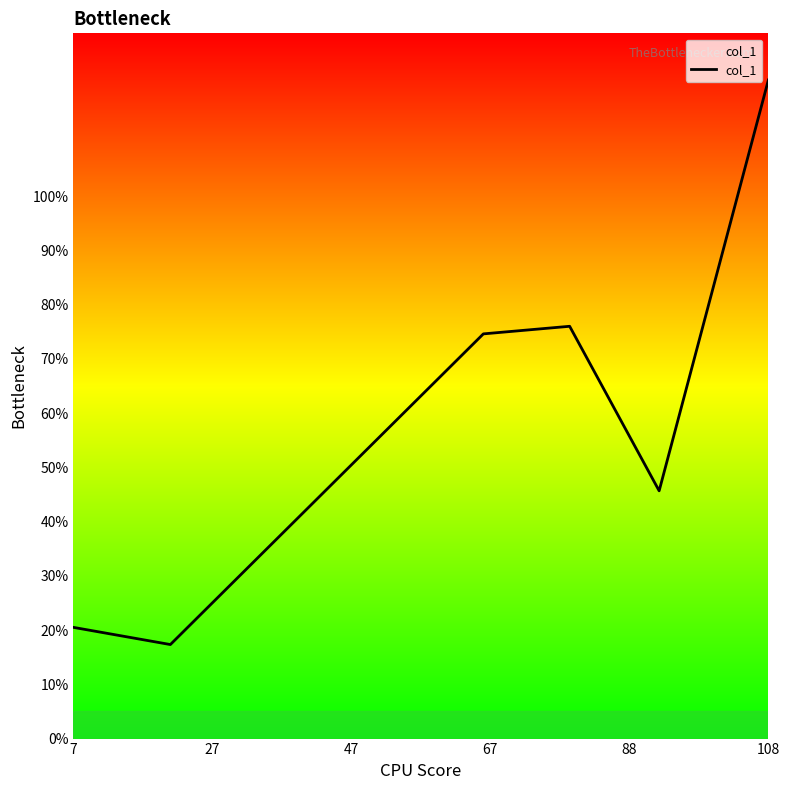

What is the smallest value displayed?

17.3